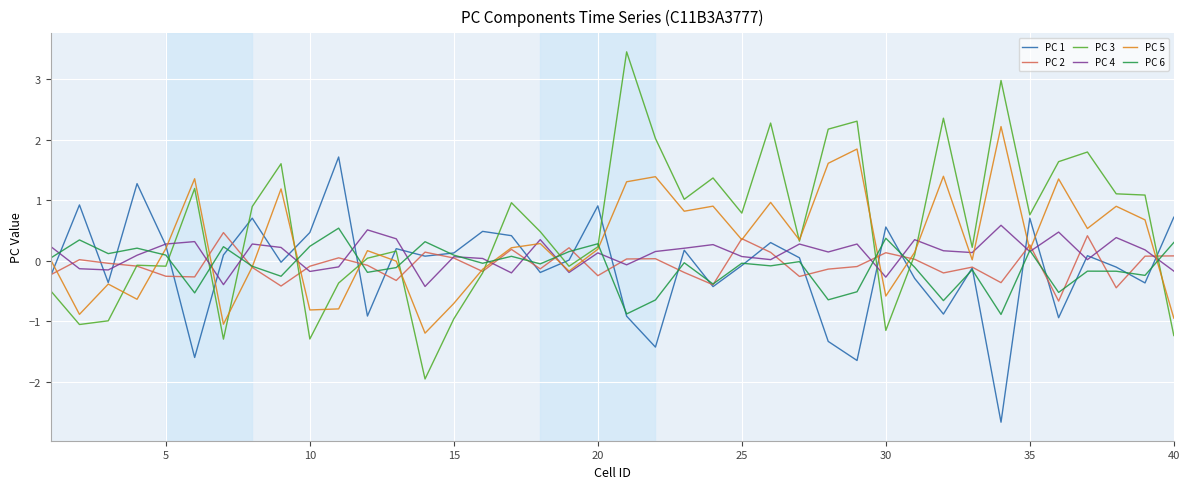

Which series has the largest range (max minus min)?

PC 3